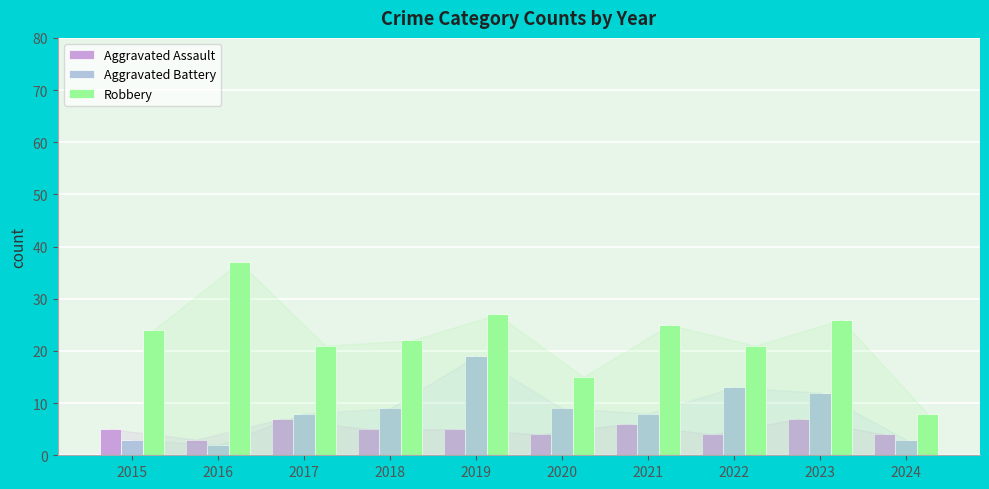

Which series has the largest total across all categories?

Robbery